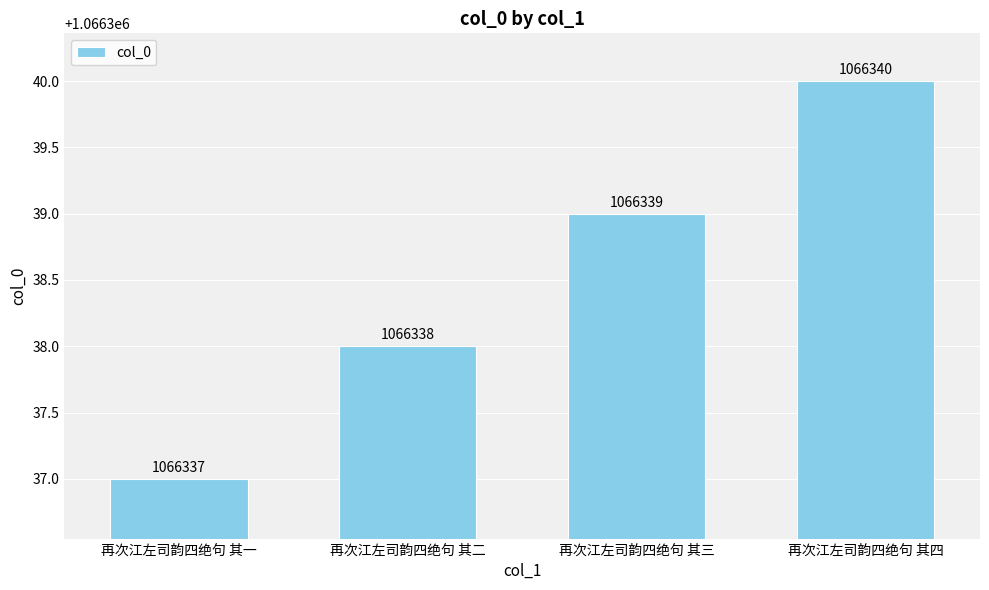

Between 再次江左司韵四绝句 其四 and 再次江左司韵四绝句 其三, which is larger?

再次江左司韵四绝句 其四